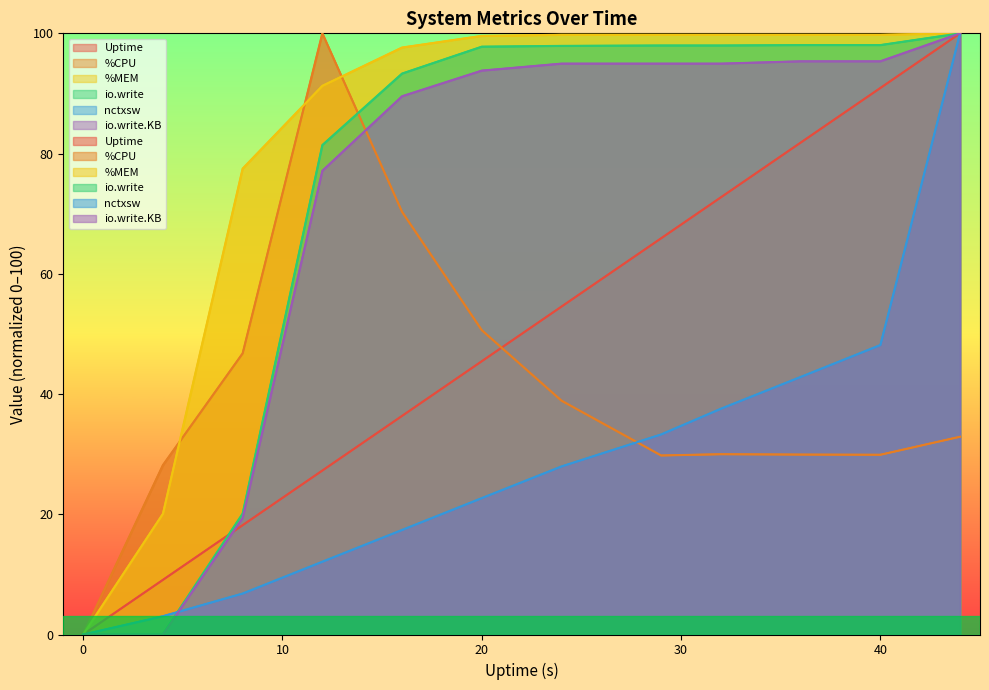

At which label does %CPU first exceed 32?

8